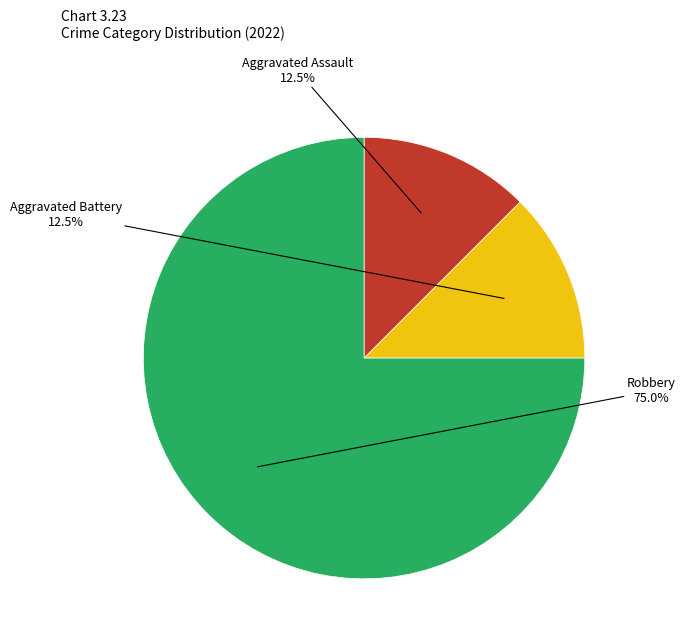

The Aggravated Assault slice represents 1% of the pie. True or false?

False